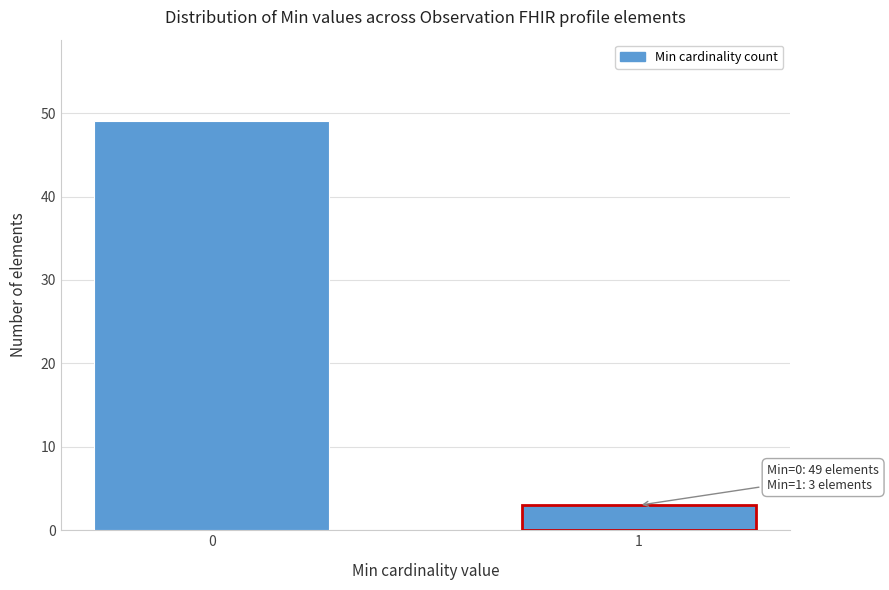

Reading right to left, extract all data points from this chart.

3	49